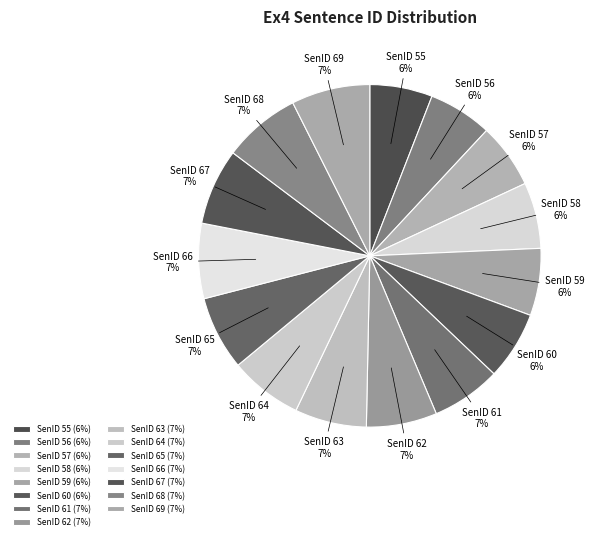

To the nearest percent, what is the combined percentage of SenID 61 and SenID 57?

13%